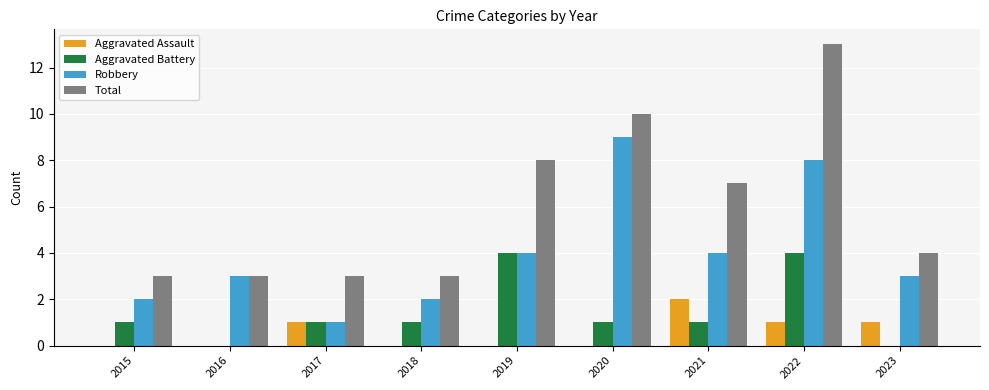

The Robbery series shows 1 at 2017. True or false?

True